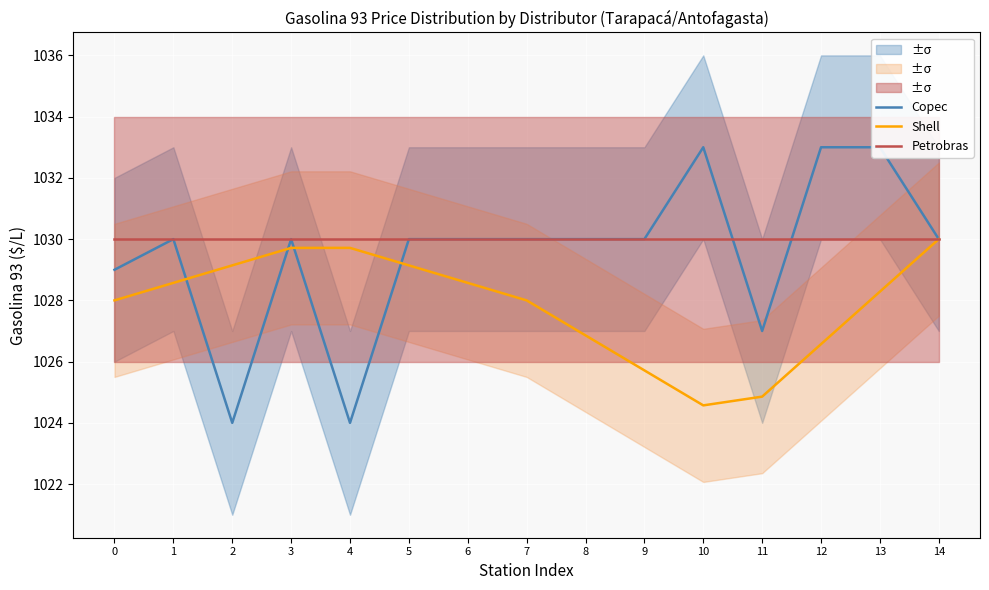

At how many categories does at least one series exceed 1024?

15